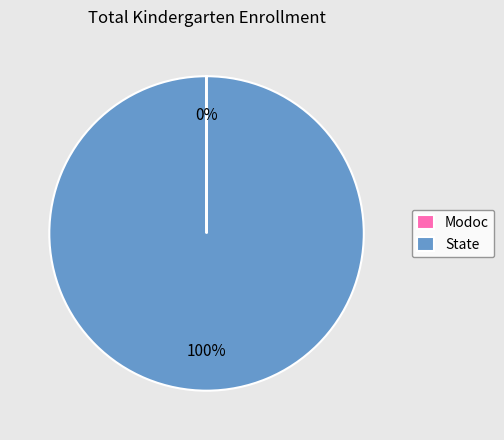

What is the largest slice in the pie chart?

State